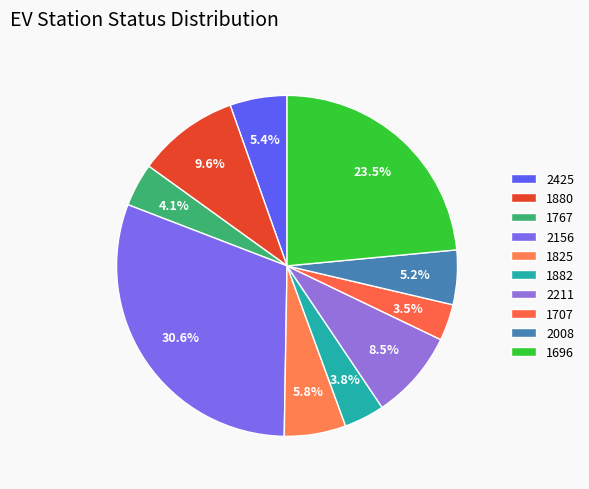

How many slices are in this pie chart?

10